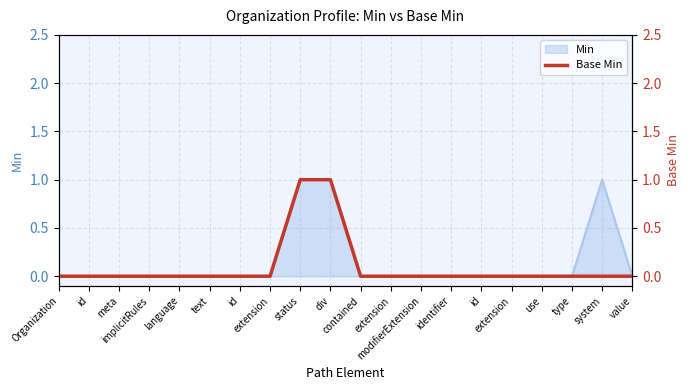

What is the maximum value shown in the chart?

1